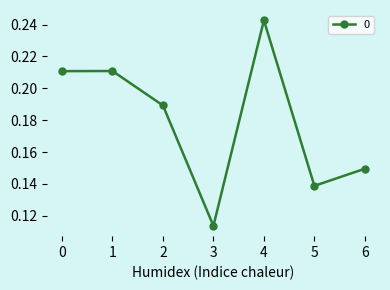

The value at 6 is 0.3. True or false?

False